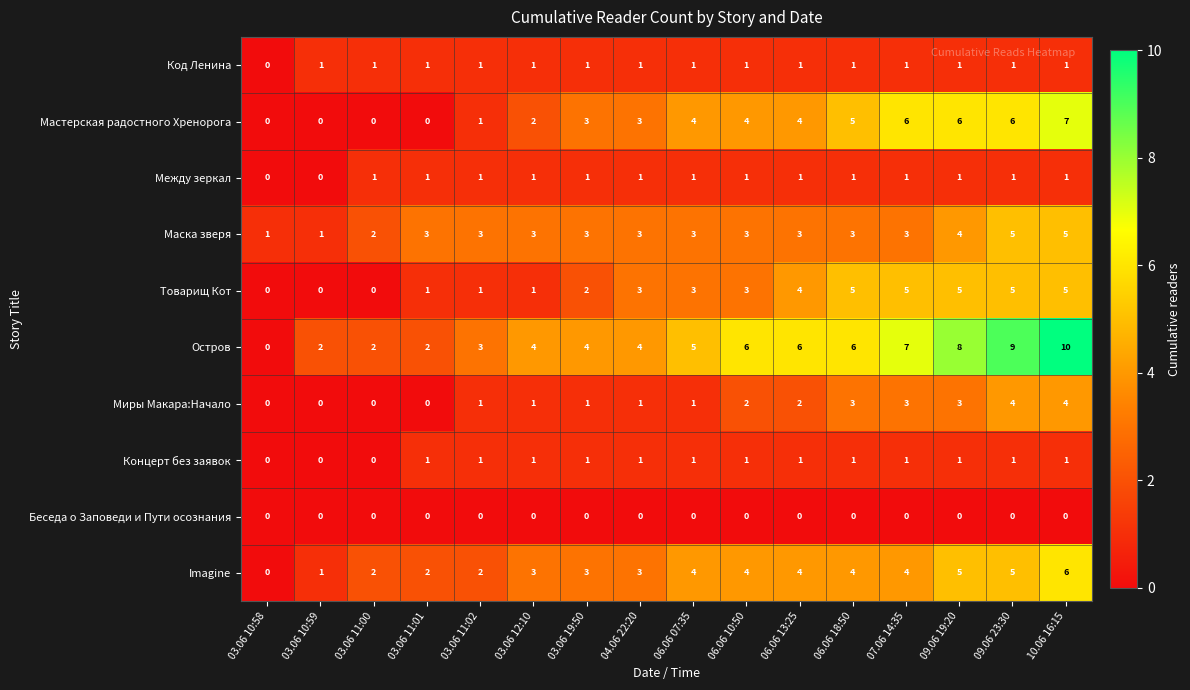

Is it true that Товарищ Кот equals 5 at 10.06 16:15?

True